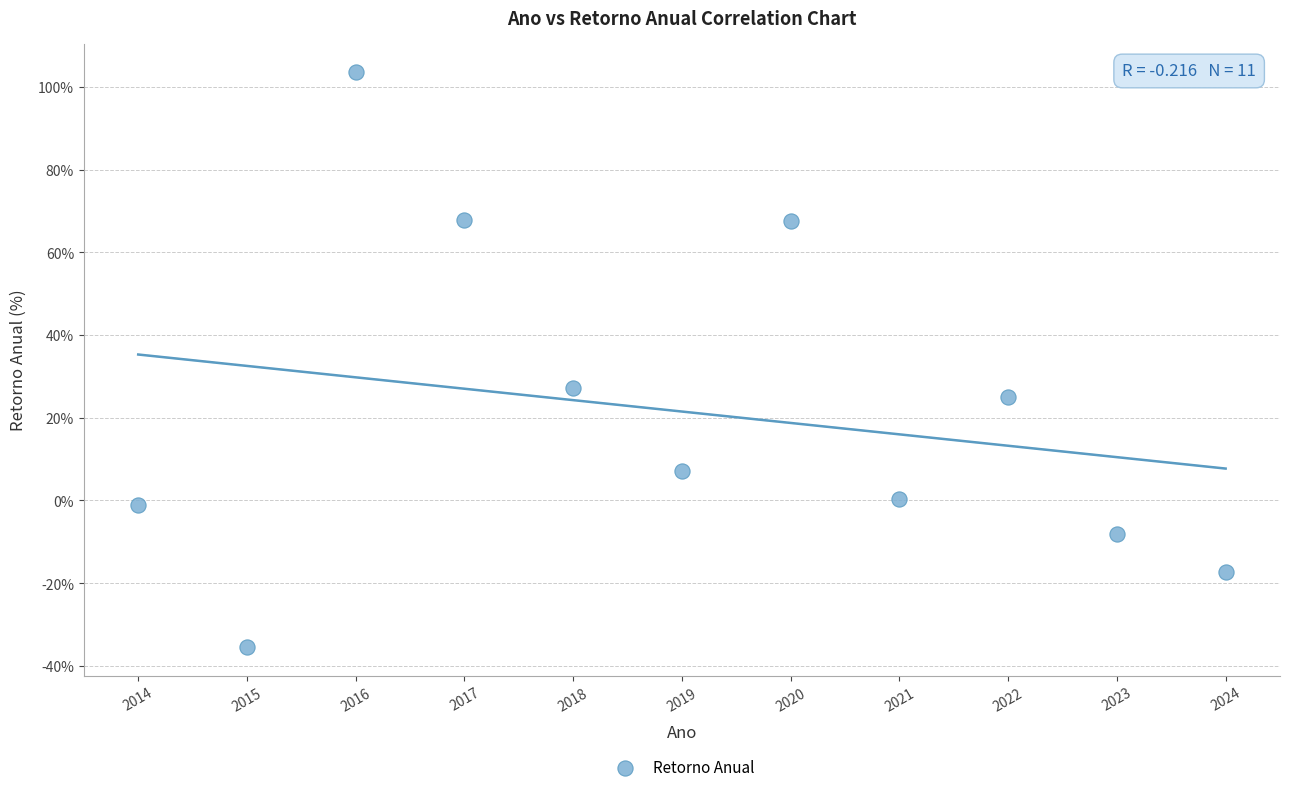

What is the range of Y values (max minus min)?

139.0